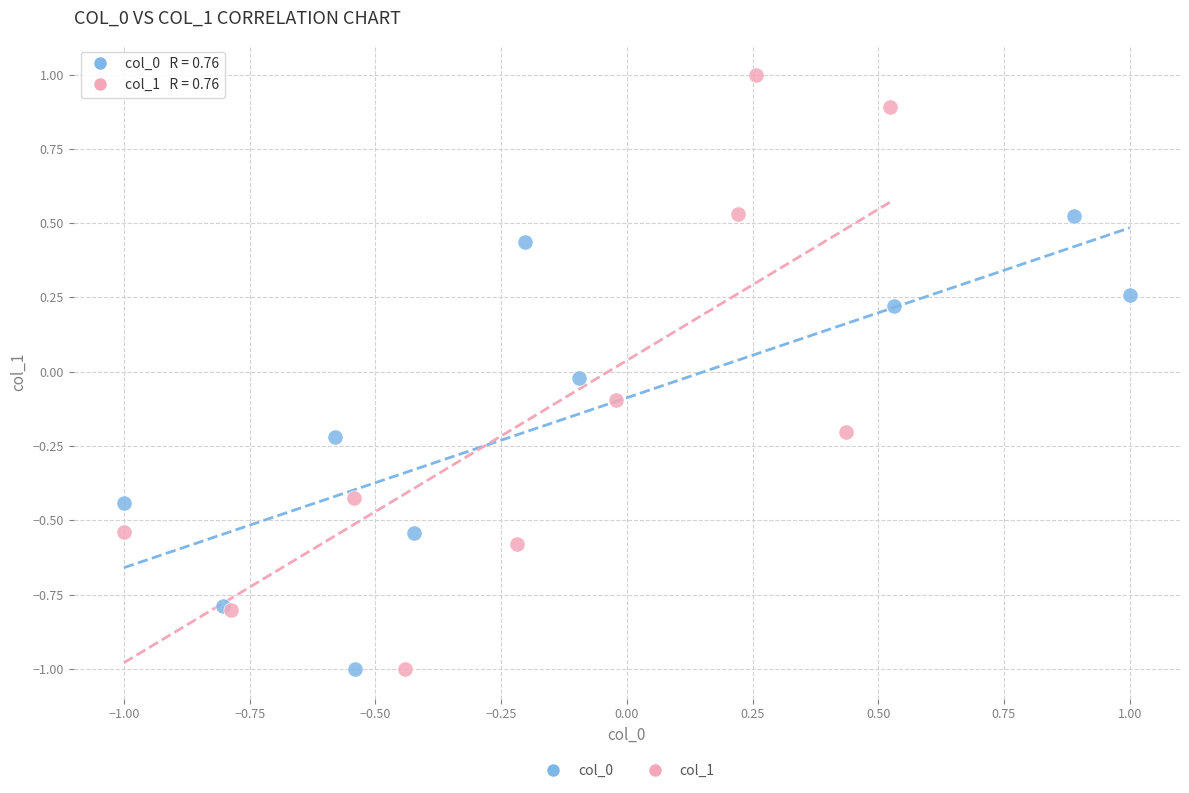

Which series has the largest Y range (max minus min)?

col_1